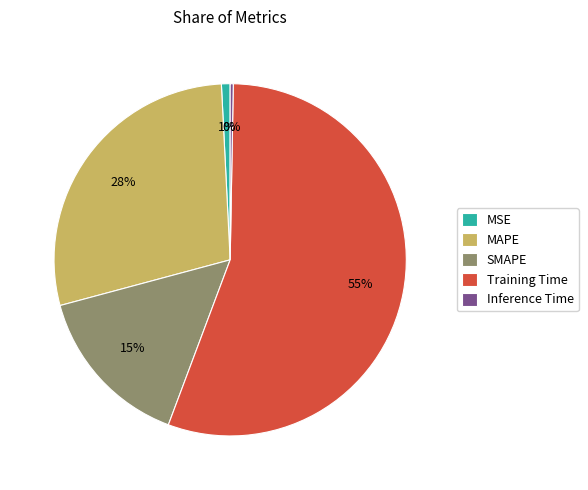

To the nearest percent, what is the average slice percentage?

20%